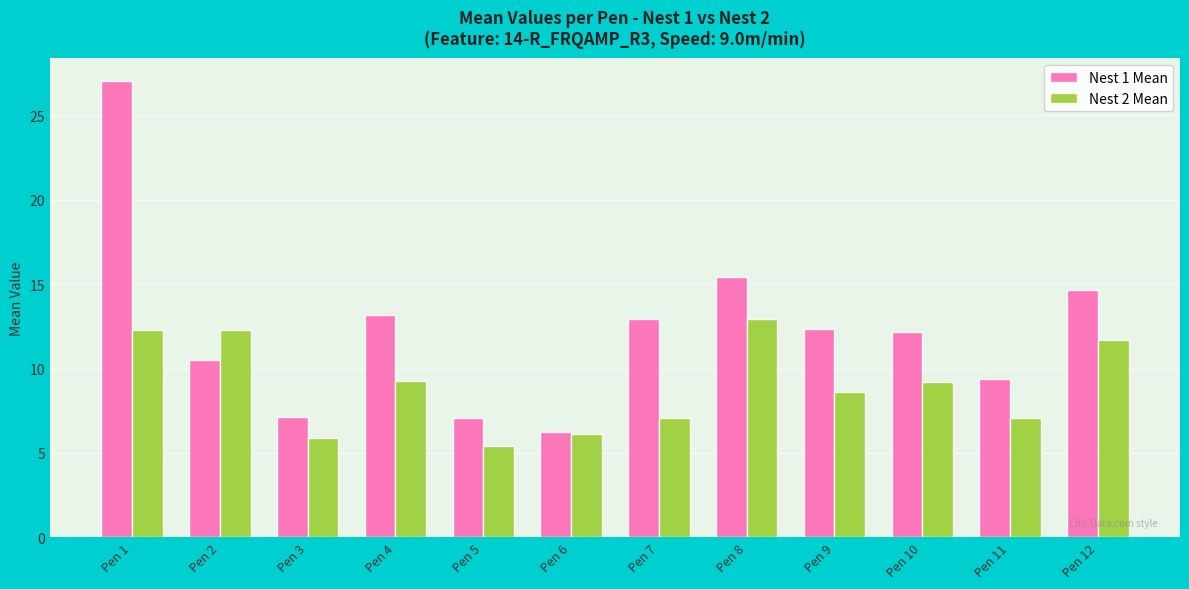

What is the difference between the maximum and minimum values in the Nest 2 Mean series?

7.5